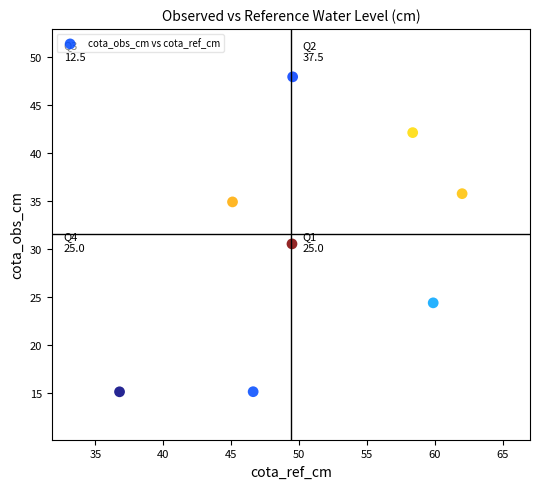

What Y value in the scatter plot is closest to 31?

30.5